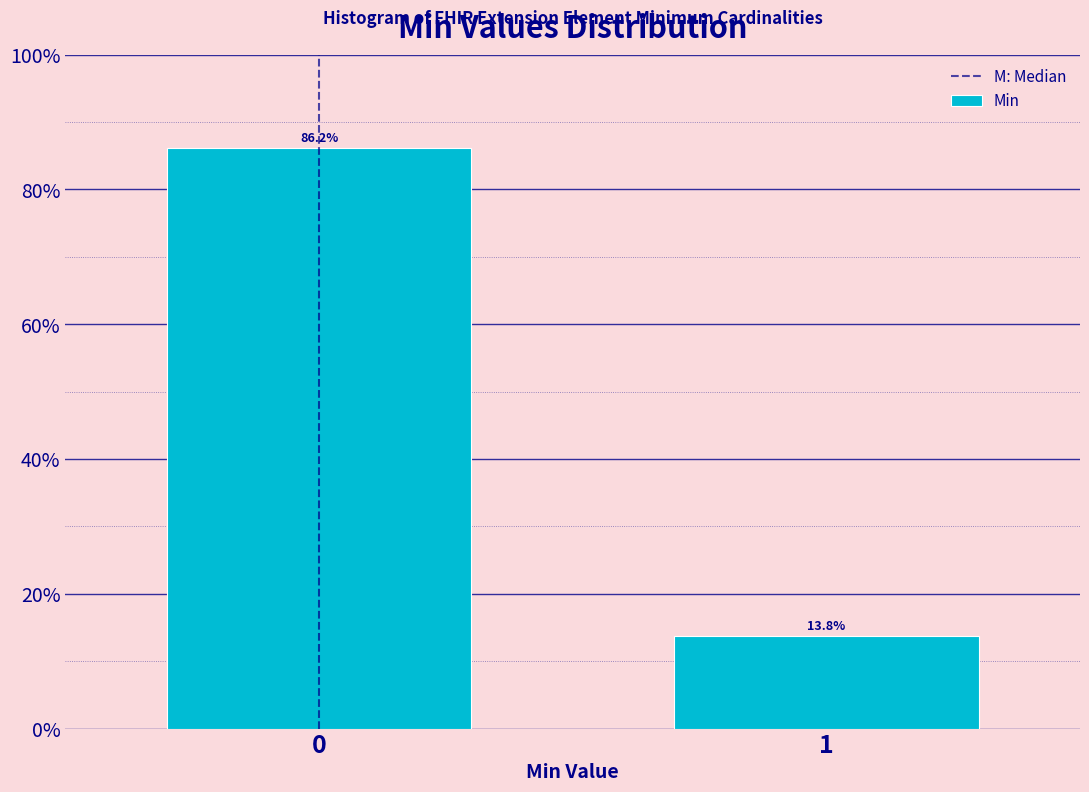

Reading left to right, transcribe all the data shown in this chart.

86.2	13.8